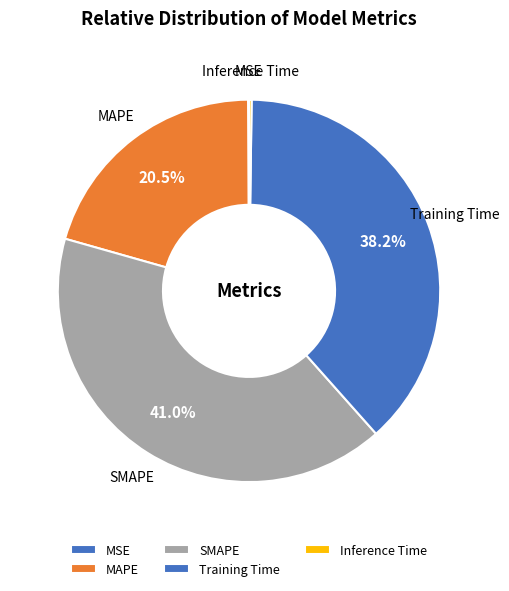

What is the largest slice in the pie chart?

SMAPE